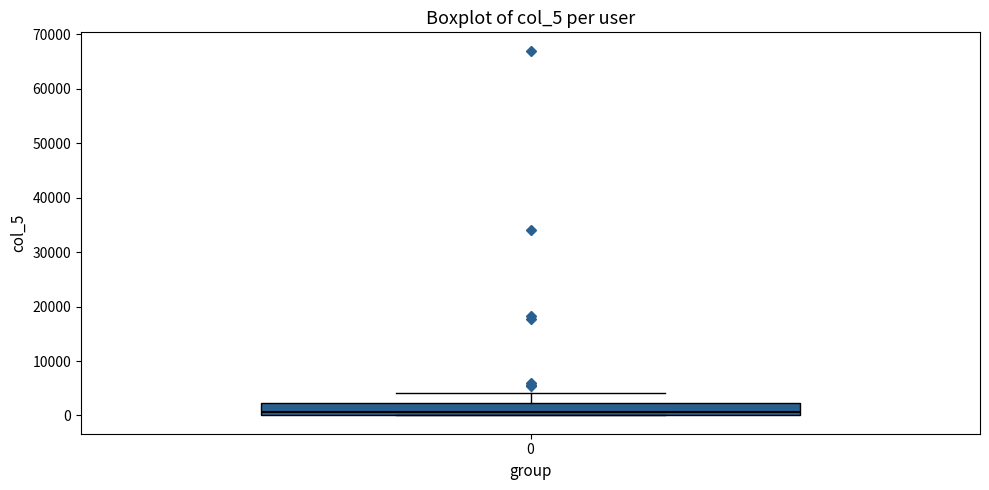

Read this box plot against the y-axis: the position of the median line, the range covered by the box, and the ends of both whiskers. The values are not printed on the chart, so give them approximately, as read against the axis.

median 1000, box 0 to 2000, whiskers 0 to 4000